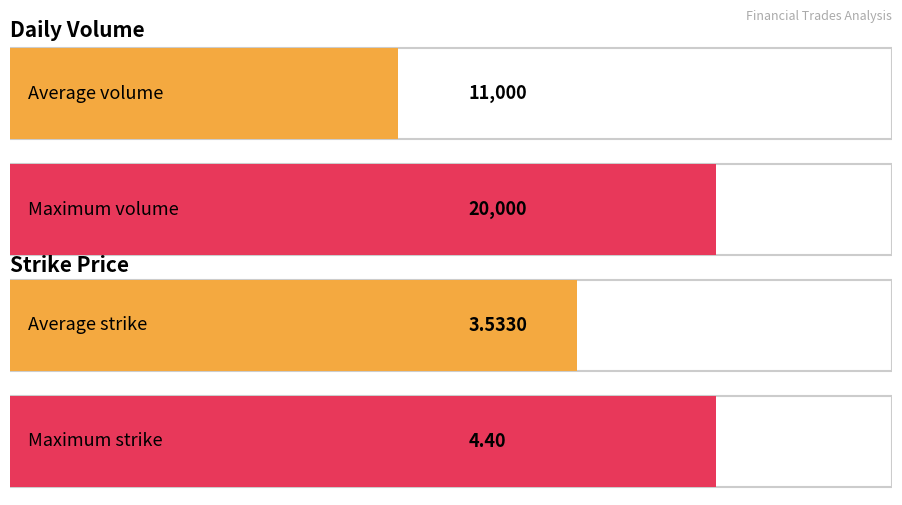

The Daily Volume (abs) series shows 16019.8 at NR7509.1. True or false?

False